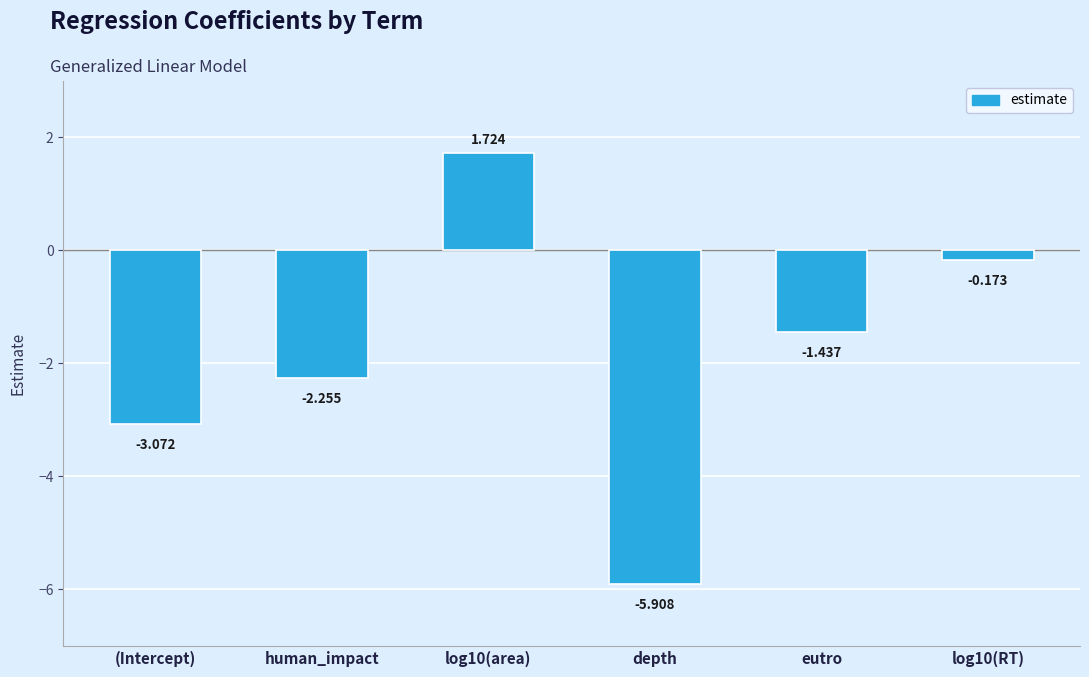

What is the change in value from (Intercept) to log10(RT)?

+2.9